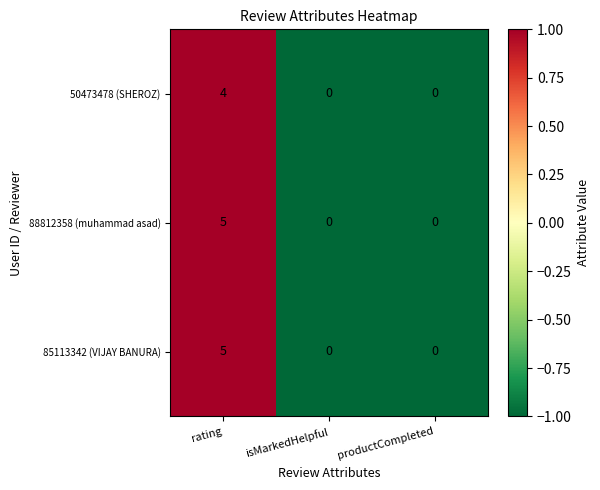

What is the difference between the 50473478 (SHEROZ) values at rating and isMarkedHelpful?

4